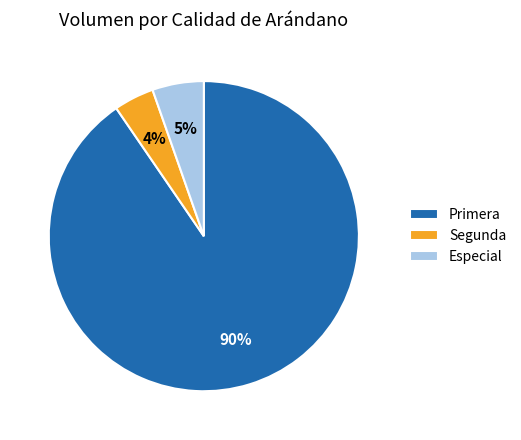

To the nearest percent, what portion does Especial represent?

5%